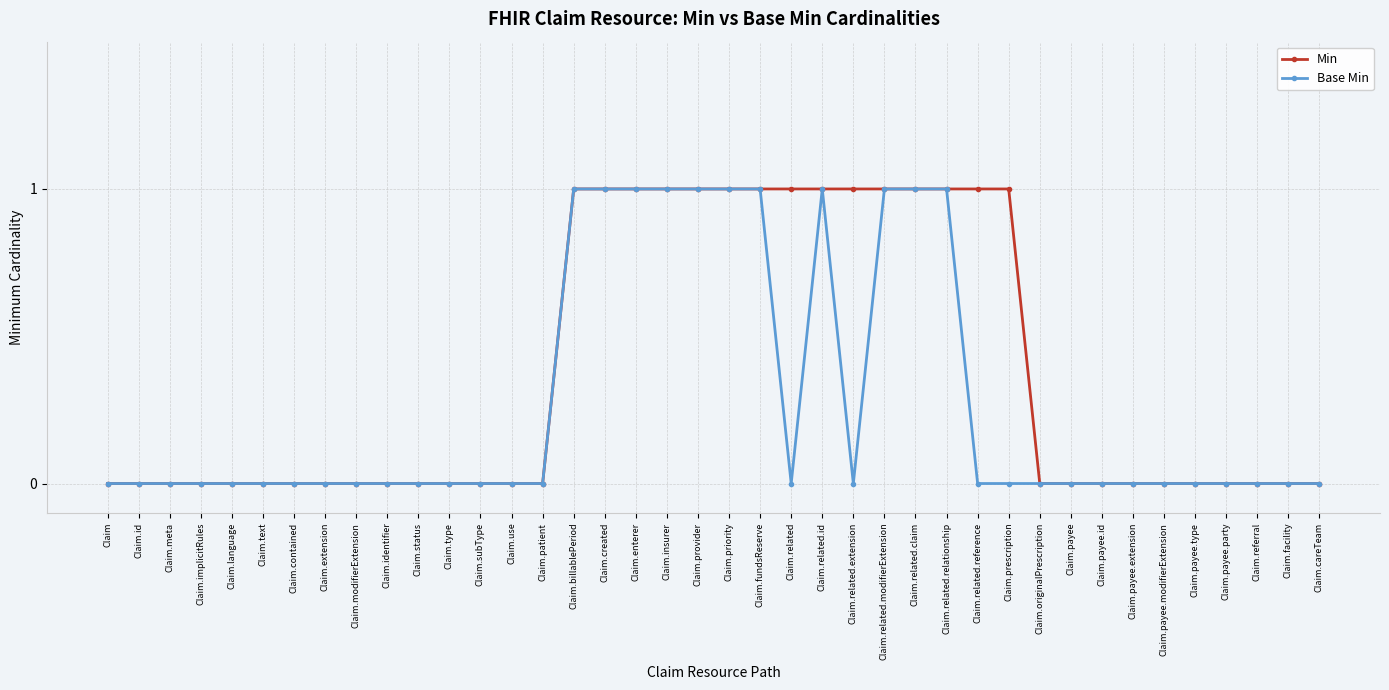

What position from the left is Claim.priority?

21